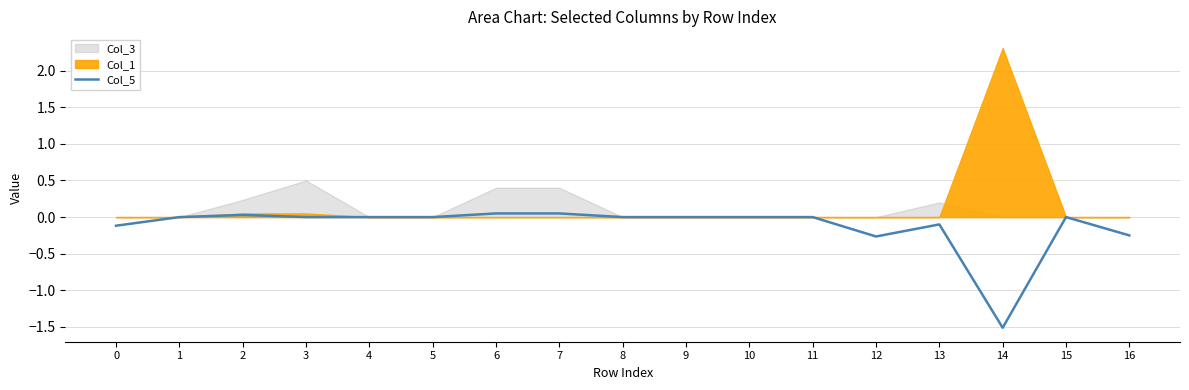

What is the difference between the second highest and second lowest values?

0.3